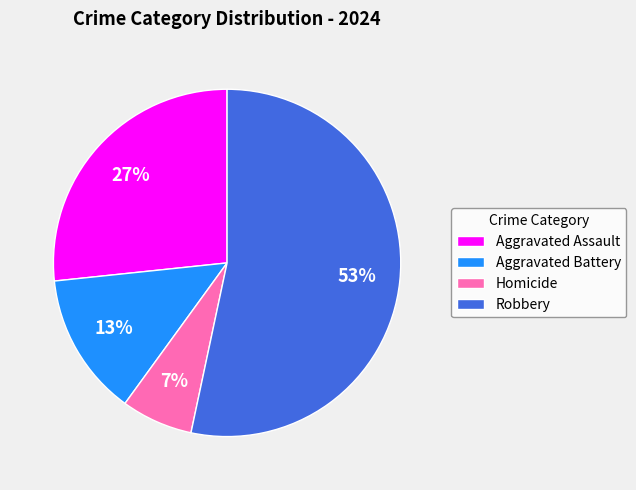

Do Robbery and Homicide together represent more than half of the pie?

Yes